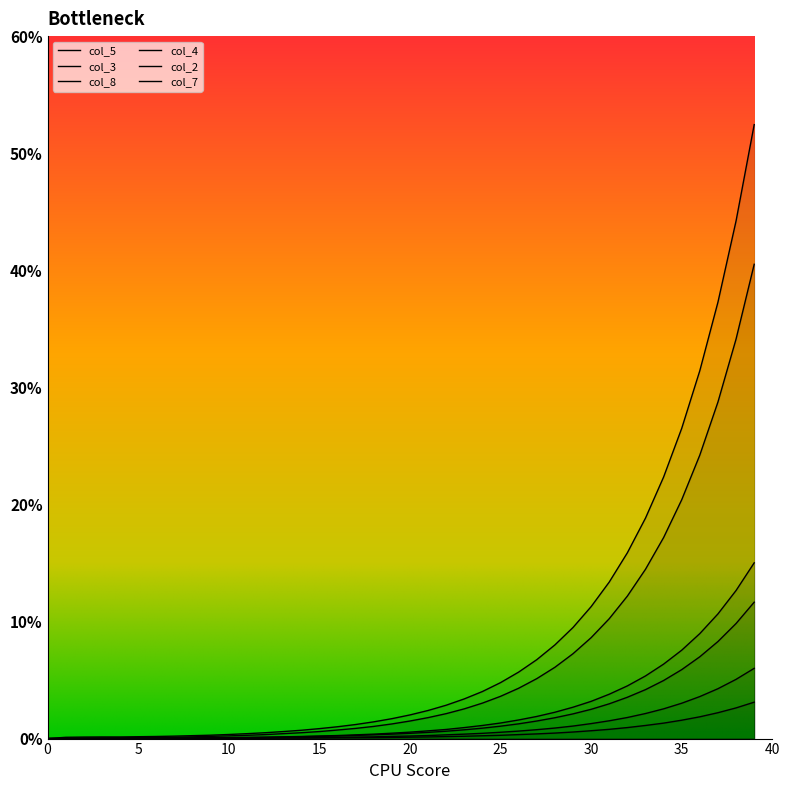

What is the value of the col_4 point at the 25th from the left?

0.5